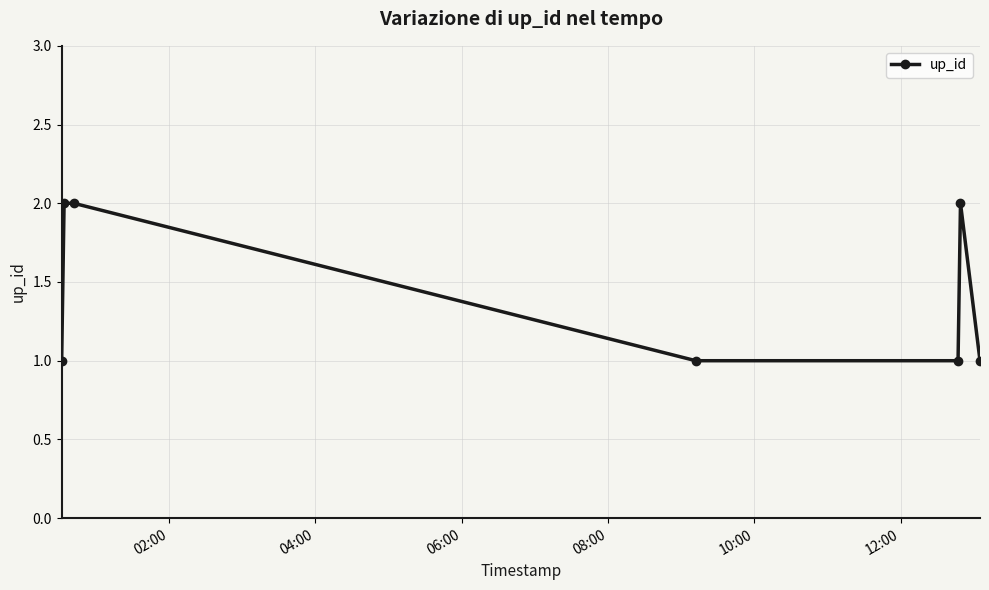

True or false: there are more than 0 points higher than both neighbors.

True